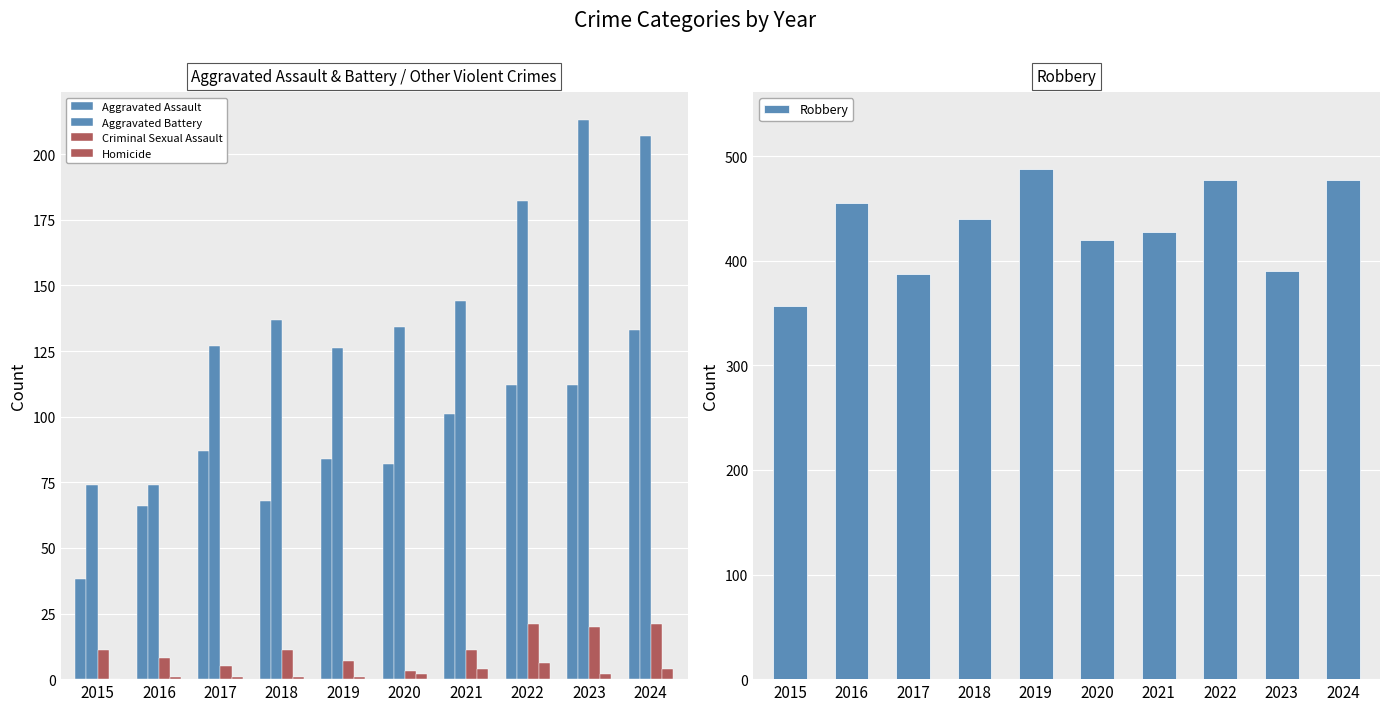

Reading left to right, transcribe all the data shown in this chart.

Aggravated Assault: 2015=38	2016=66	2017=87	2018=68	2019=84	2020=82	2021=101	2022=112	2023=112	2024=133
Aggravated Battery: 2015=74	2016=74	2017=127	2018=137	2019=126	2020=134	2021=144	2022=182	2023=213	2024=207
Criminal Sexual Assault: 2015=11	2016=8	2017=5	2018=11	2019=7	2020=3	2021=11	2022=21	2023=20	2024=21
Homicide: 2015=0	2016=1	2017=1	2018=1	2019=1	2020=2	2021=4	2022=6	2023=2	2024=4
Robbery: 2015=357	2016=455	2017=387	2018=440	2019=488	2020=420	2021=427	2022=477	2023=390	2024=477